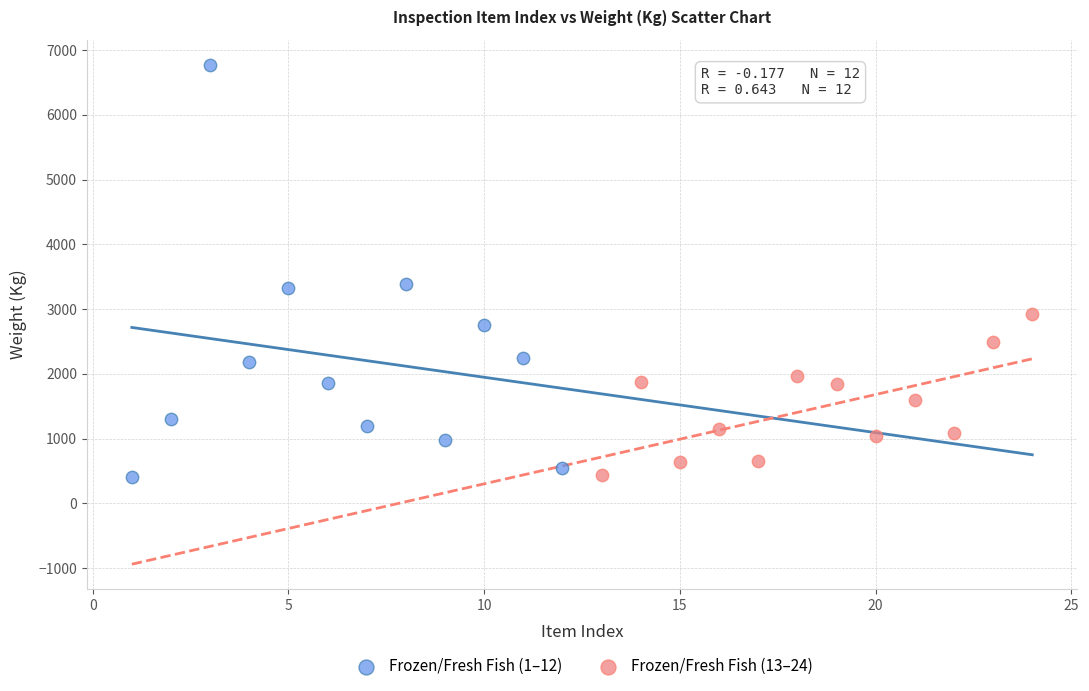

Which series reaches the maximum Y coordinate?

Frozen/Fresh Fish (1–12)